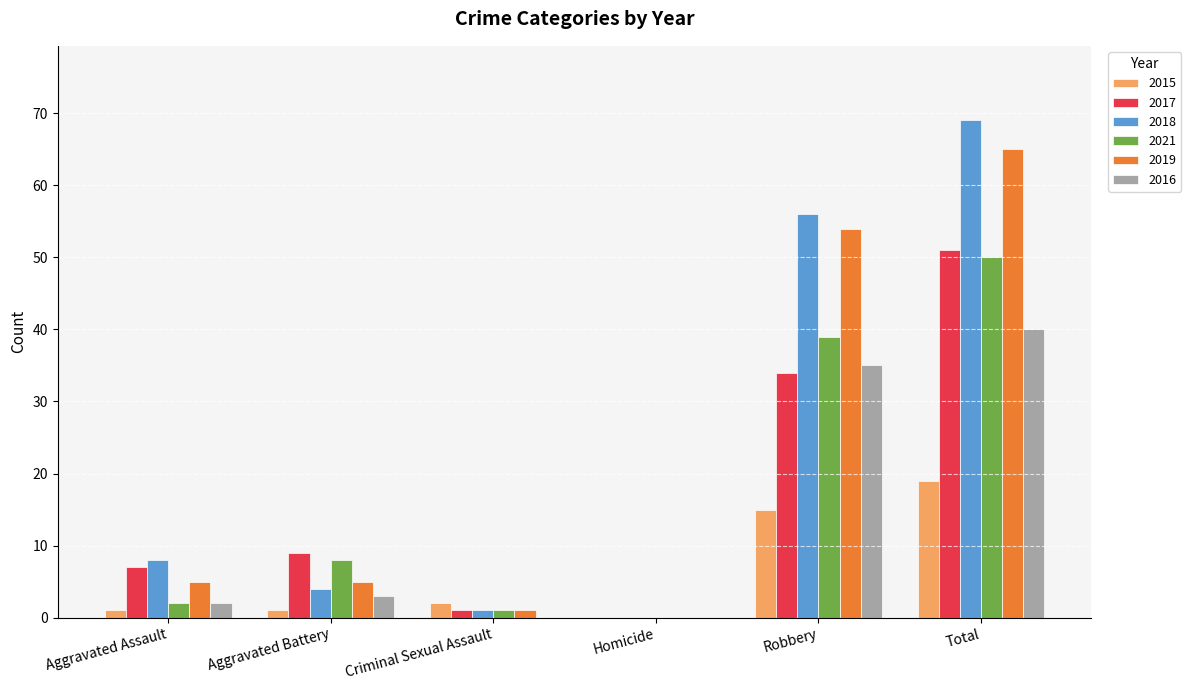

What are all the series names shown in the legend?

2015, 2017, 2018, 2021, 2019, 2016